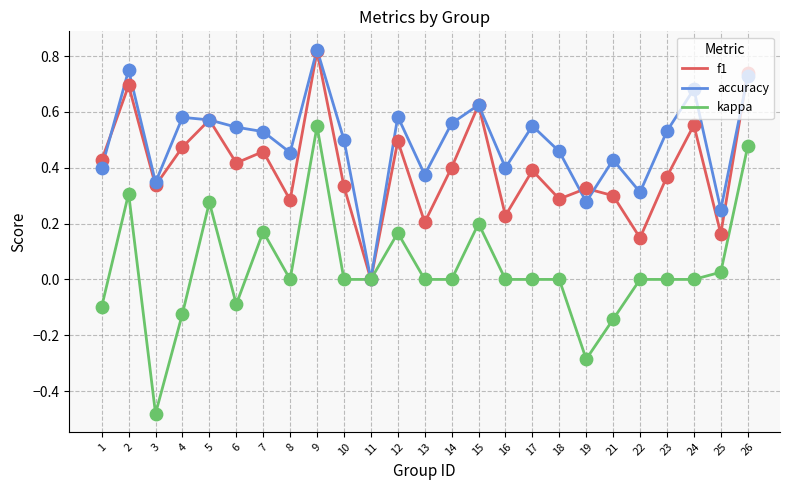

Which series has the largest total across all categories?

accuracy